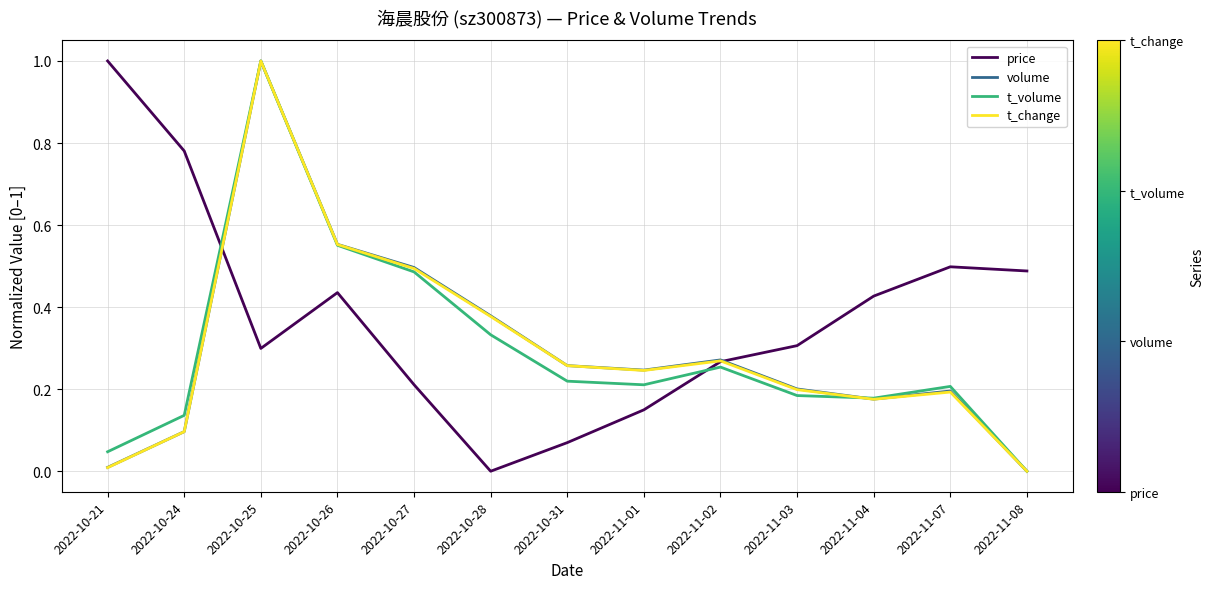

What position from the right is 2022-11-04?

3